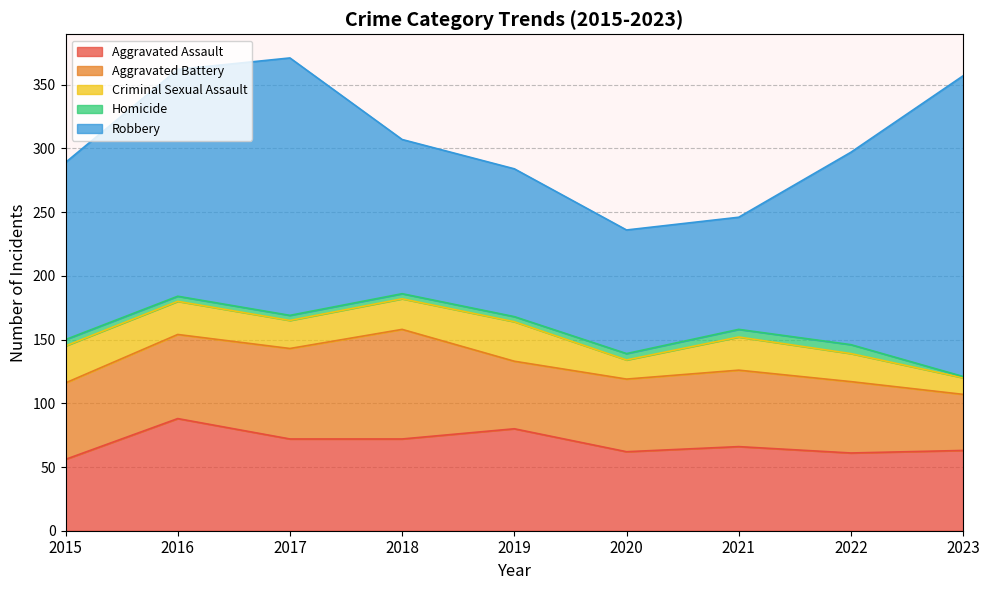

What is the maximum value for Robbery?

236